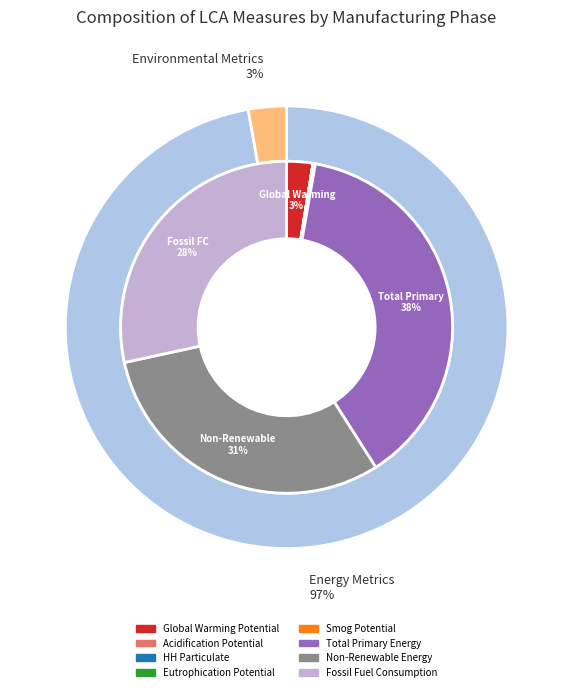

Rank the categories by value from lowest to highest.

Eutrophication Potential, HH Particulate, Acidification Potential, Smog Potential, Global Warming Potential, Fossil Fuel Consumption, Non-Renewable Energy, Total Primary Energy